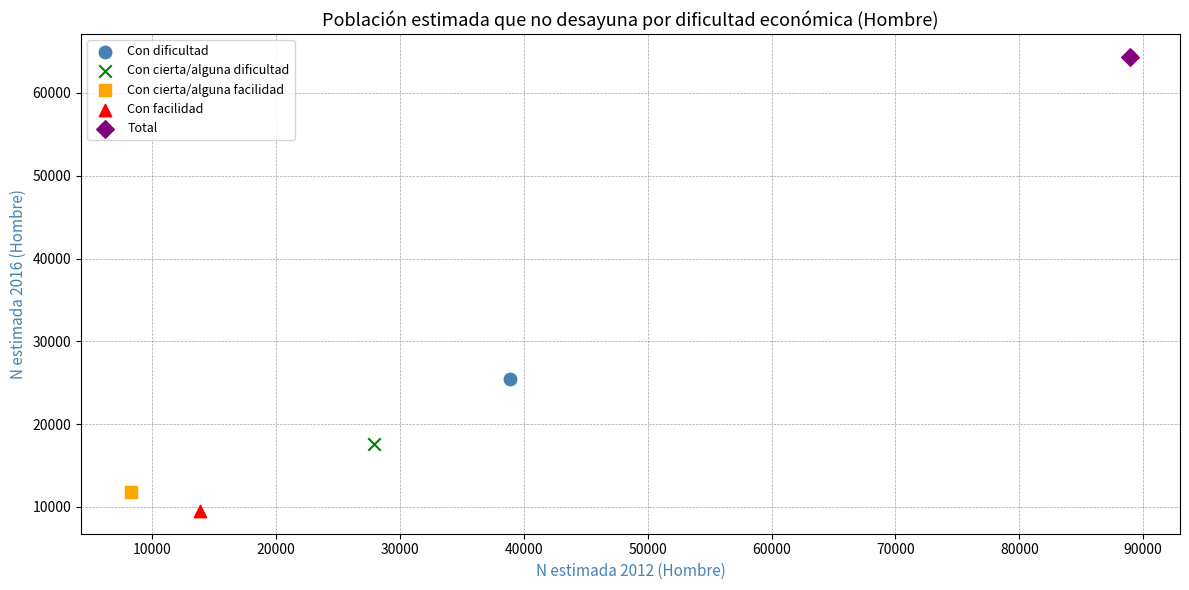

Which series reaches the minimum Y coordinate?

Con facilidad